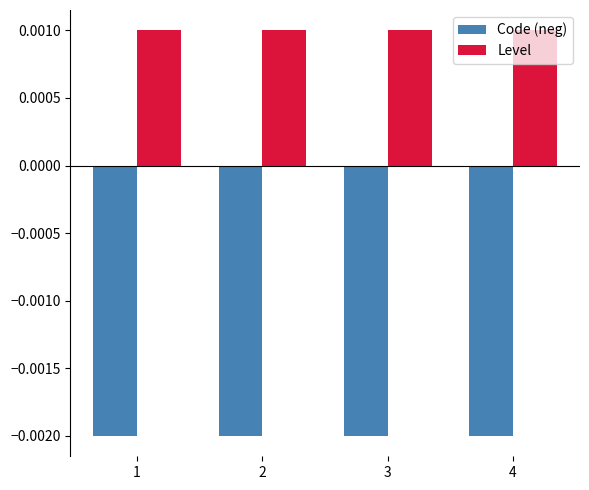

At how many categories does at least one series exceed 0?

4